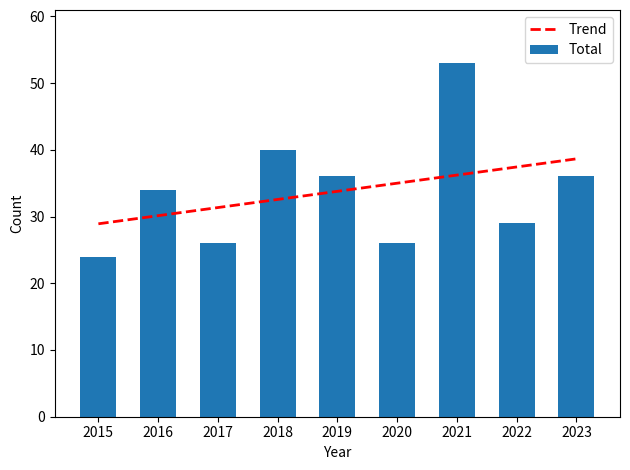

The value of Robbery at 2016 is 7. True or false?

False